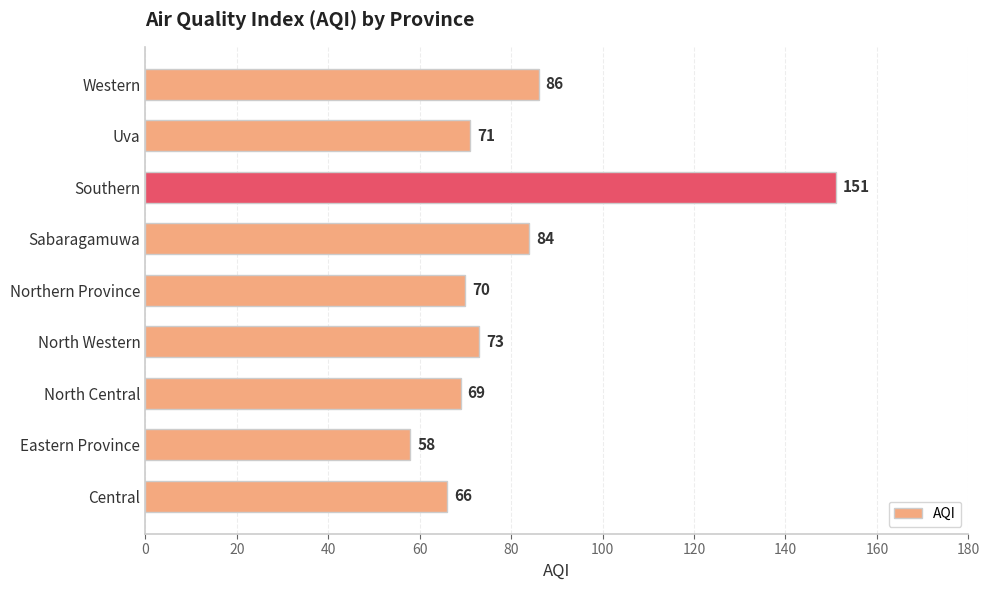

What is the smallest value displayed?

58